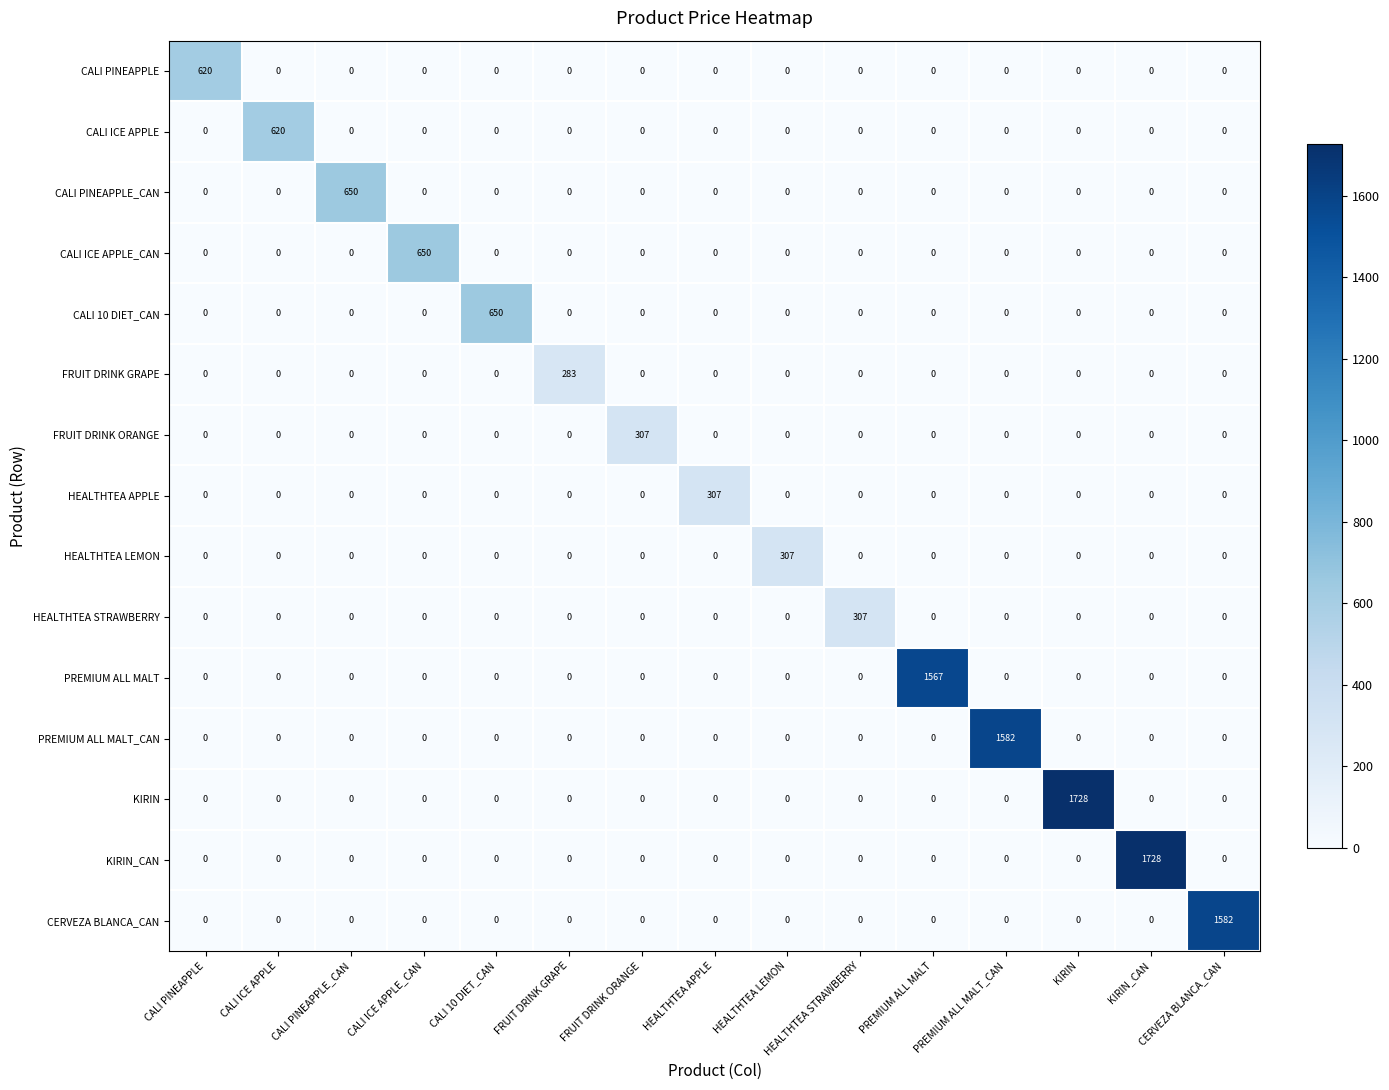

What is the average value of the CERVEZA BLANCA_CAN series?

105